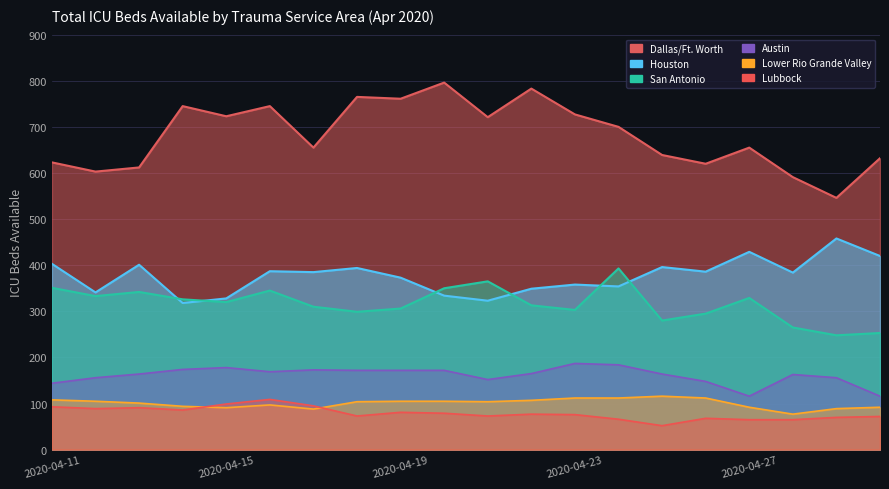

What is the difference between the maximum and minimum values in the Austin series?

69